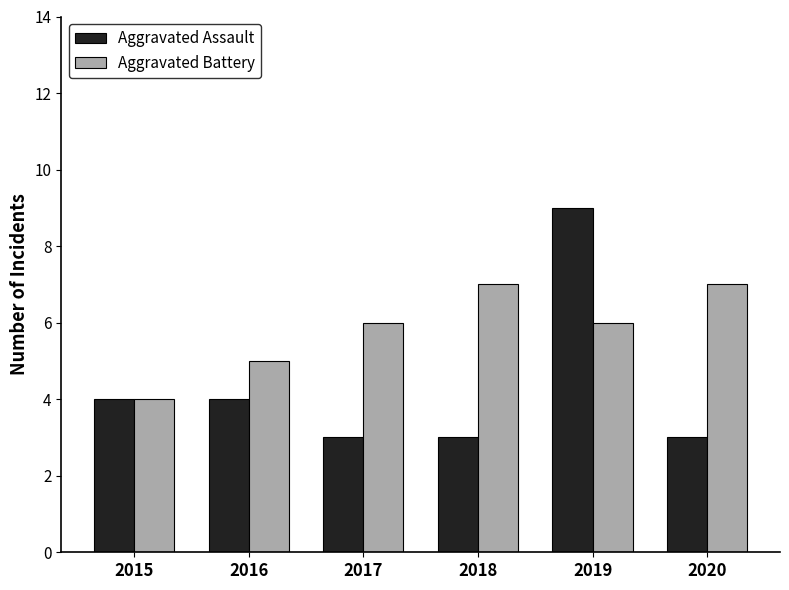

What is the difference between the maximum and minimum values in the Aggravated Assault series?

6